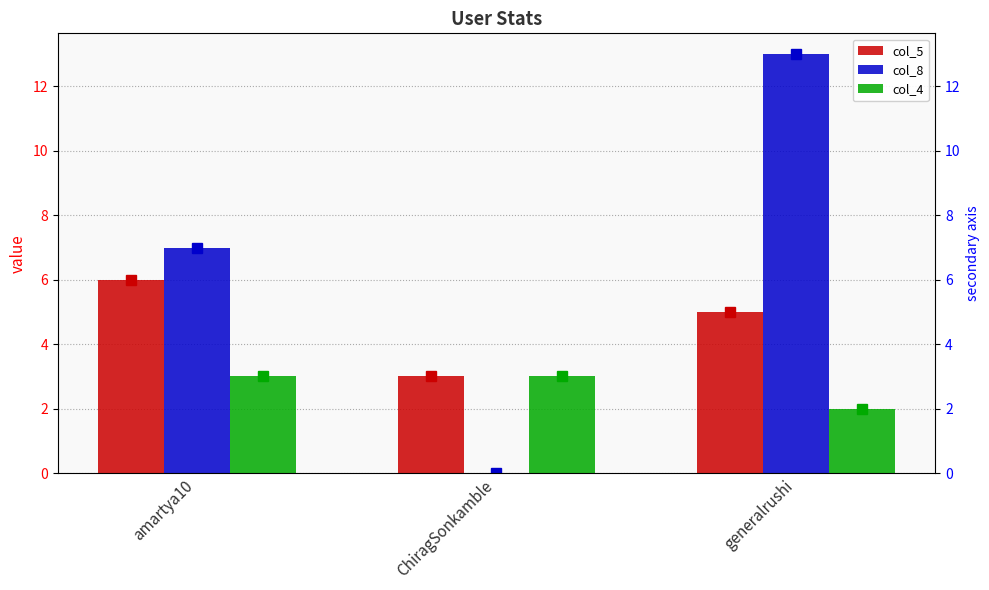

Count the col_8 values in the range 0 to 13.

3